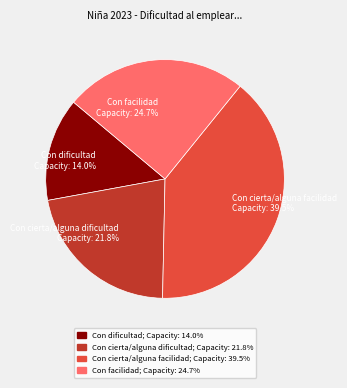

Which slice is the largest?

Con cierta/alguna facilidad